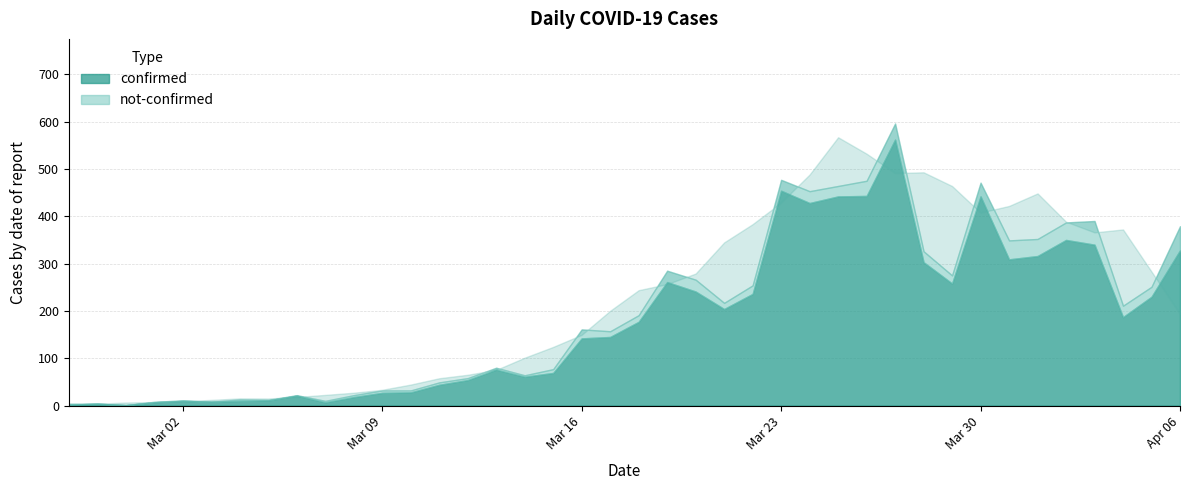

What value does the confirmed series have at 2020-03-03, to the nearest 10?

10